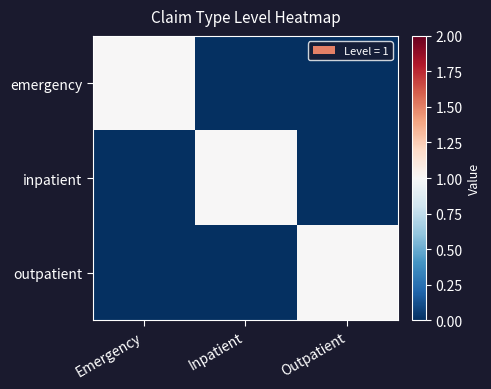

Reading right to left, list all the values displayed in this chart.

emergency: Outpatient=0	Inpatient=0	Emergency=1
inpatient: Outpatient=0	Inpatient=1	Emergency=0
outpatient: Outpatient=1	Inpatient=0	Emergency=0